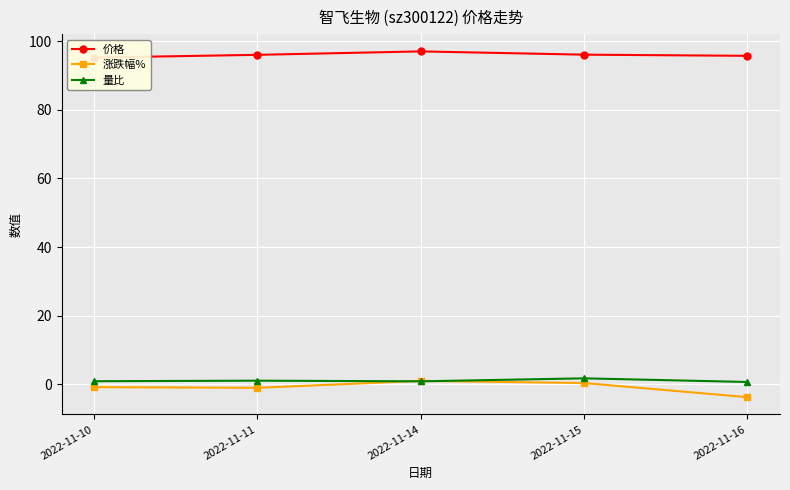

Between 2022-11-11 and 2022-11-16, which series saw the biggest shift?

涨跌幅%